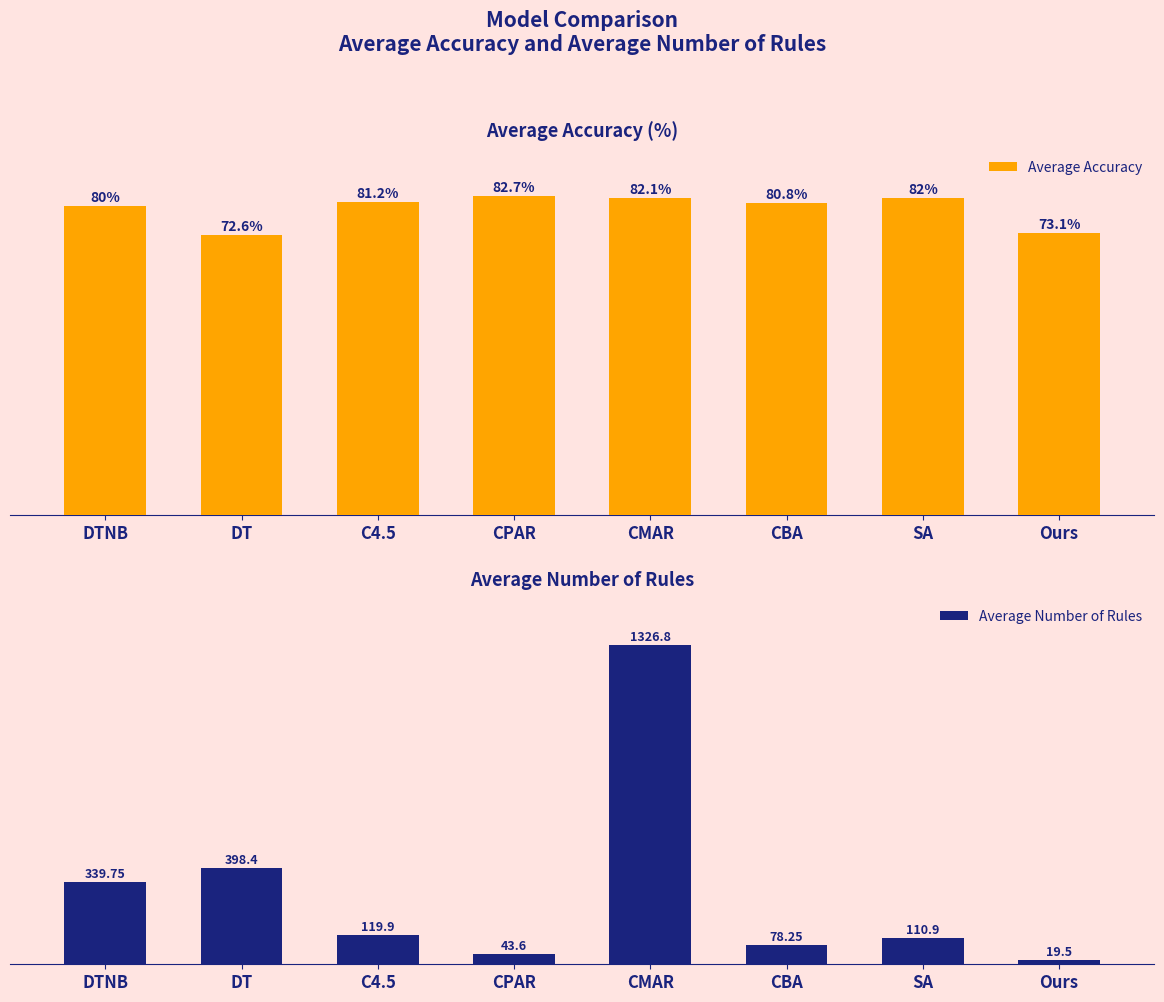

What is the sum of the Average Accuracy values at DT and CBA?

153.4